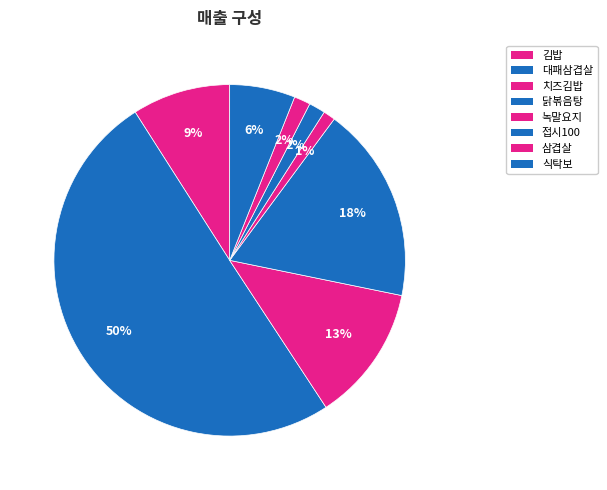

How many segments does this pie chart have?

8